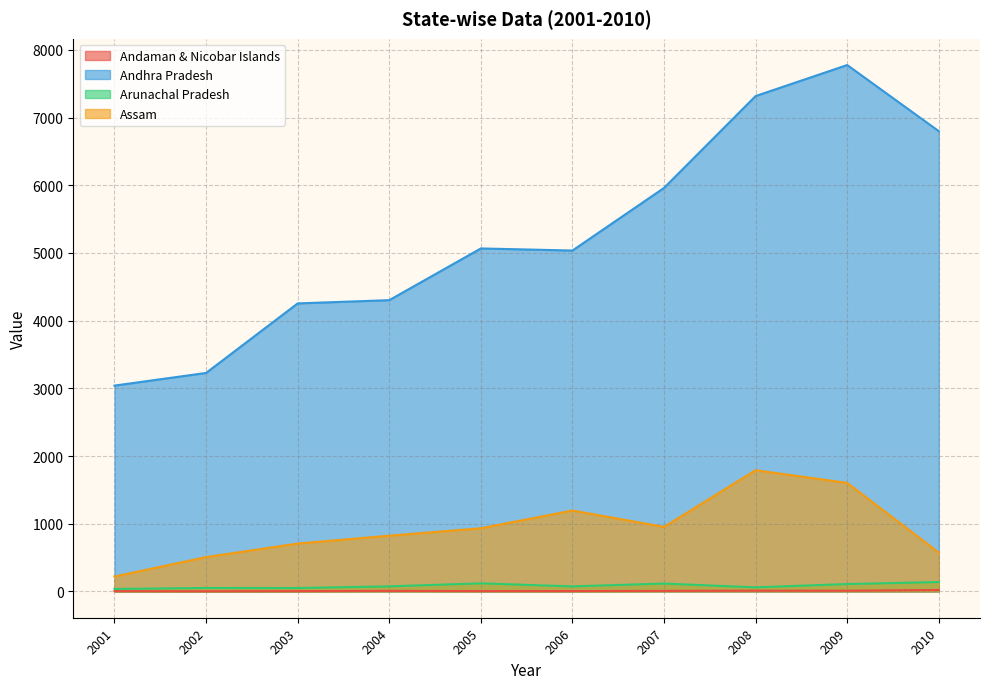

What is the value of the Andhra Pradesh point at the 5th from the left?

5066